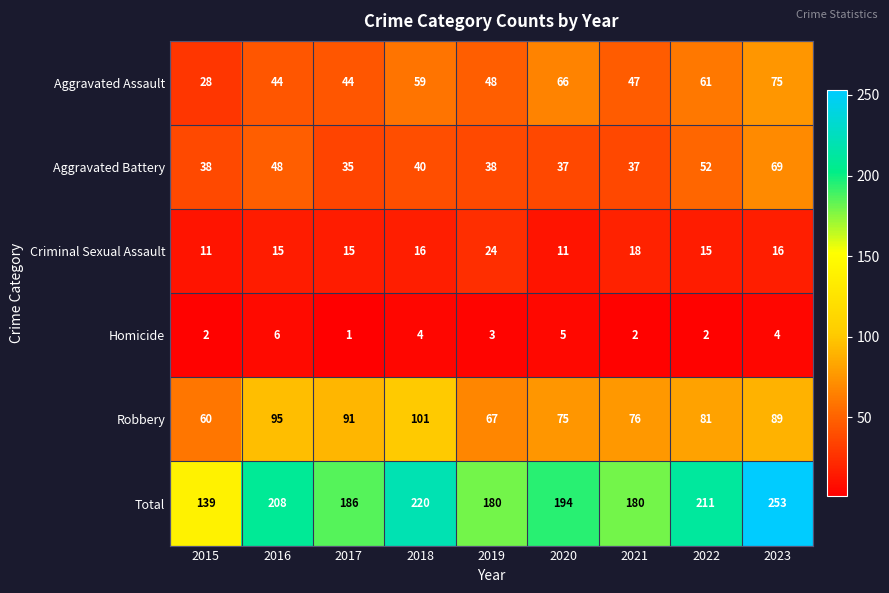

Which series changed the most between 2017 and 2019?

Robbery